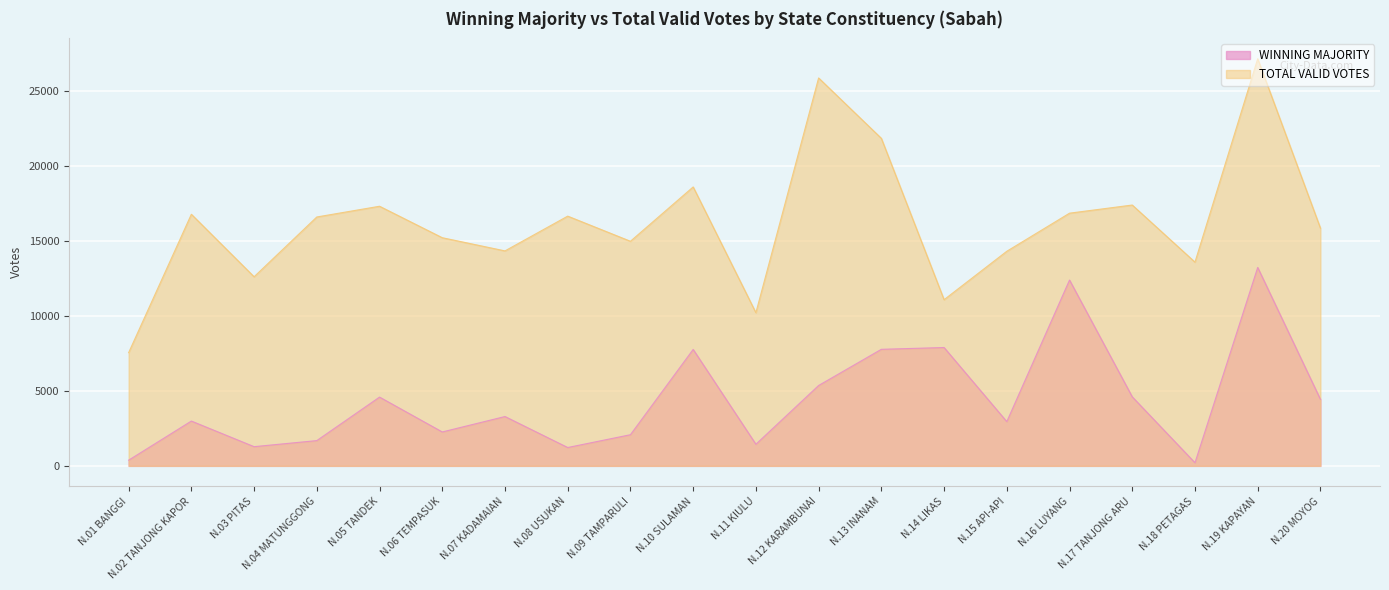

The WINNING MAJORITY series shows 68 at N.18 PETAGAS. True or false?

False